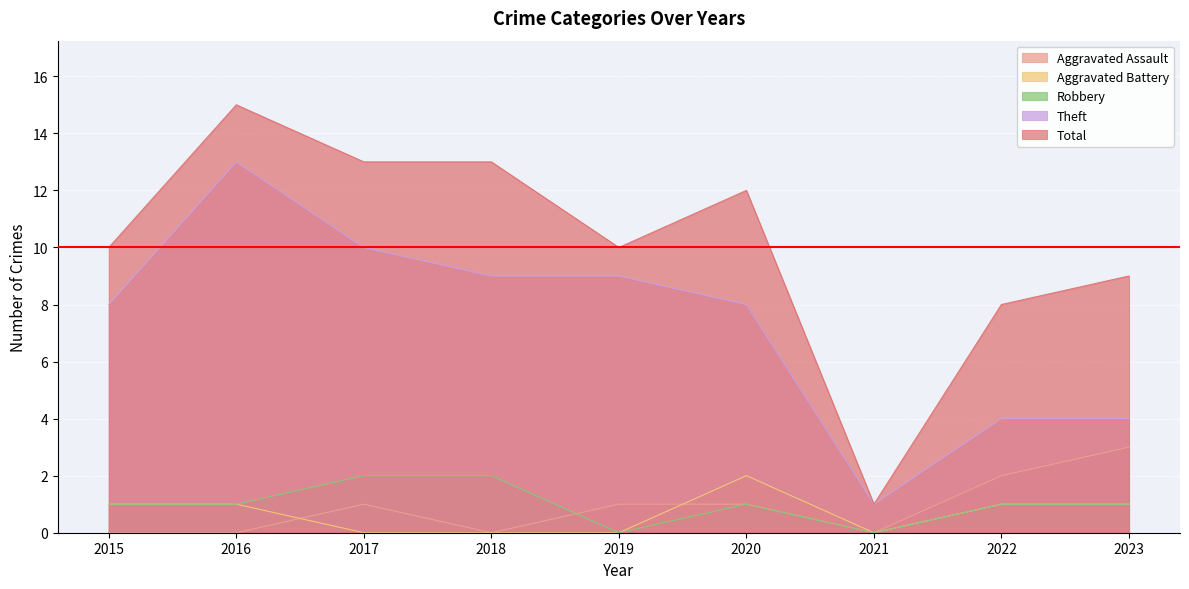

How many times do Robbery and Aggravated Assault cross each other?

1